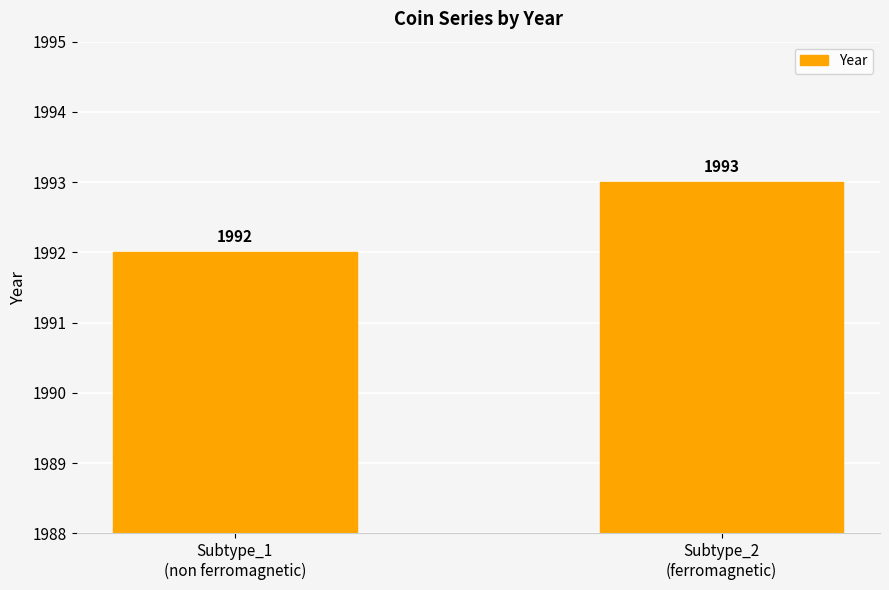

Rank the categories by value from highest to lowest.

Subtype_2
(ferromagnetic), Subtype_1
(non ferromagnetic)